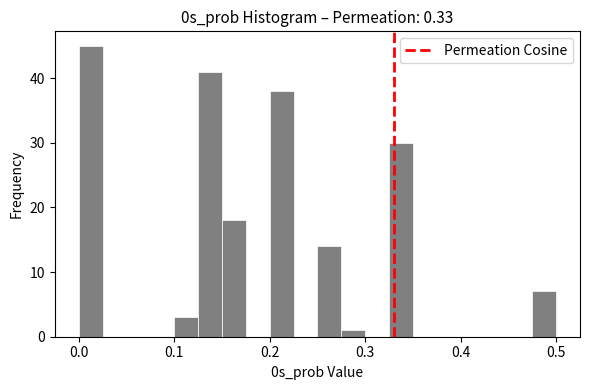

Around what value on the x-axis is the tallest bar? Give the approximate position of its centre, as read against the axis.

0.01